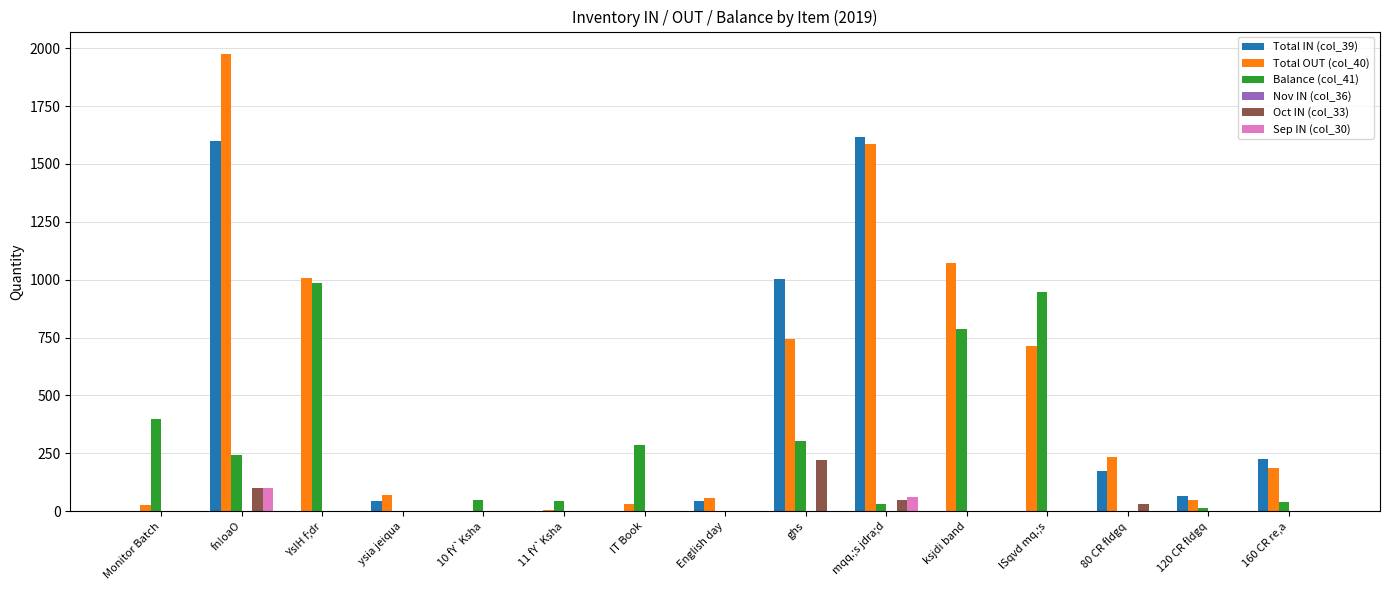

Between ghs and ksjdi band, which series saw the biggest shift?

Total IN (col_39)